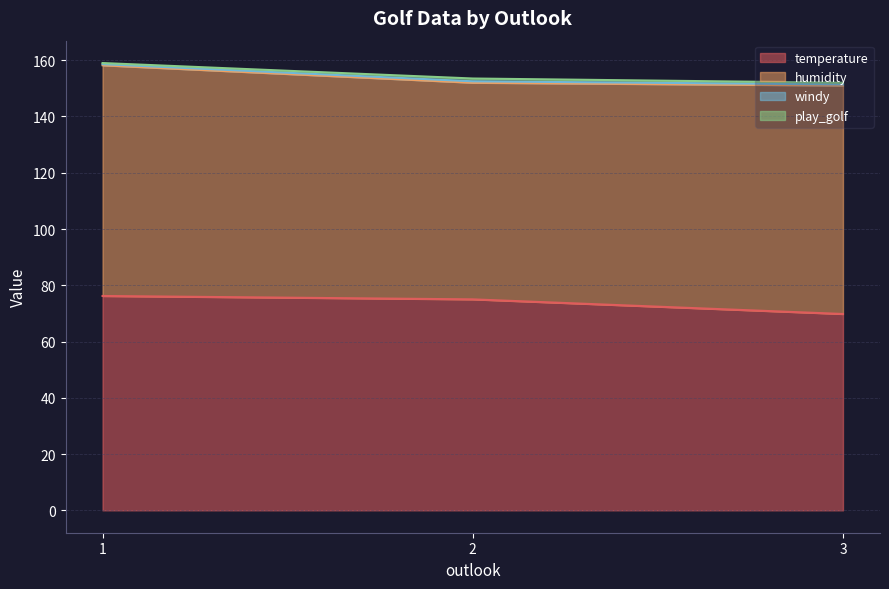

Count the windy values in the range 0 to 1.

14